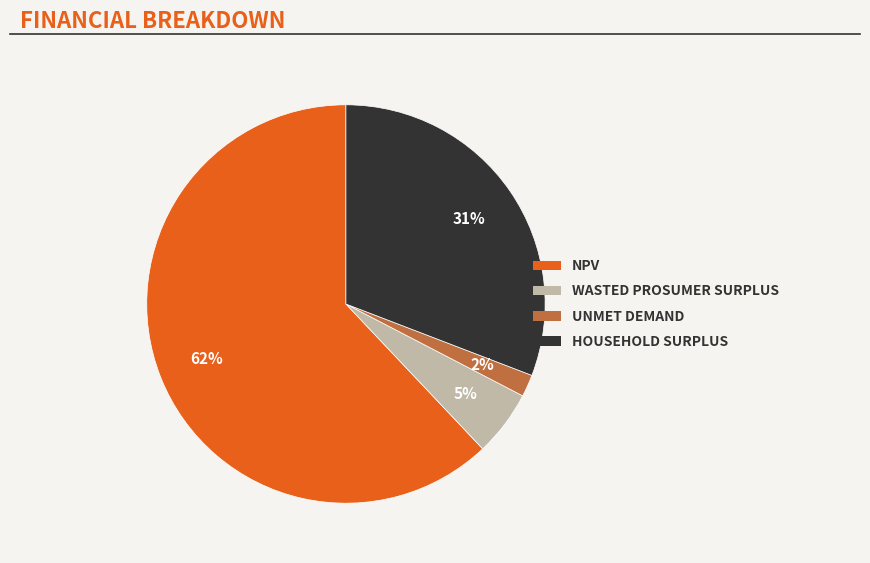

To the nearest percent, what is the average slice percentage?

25%